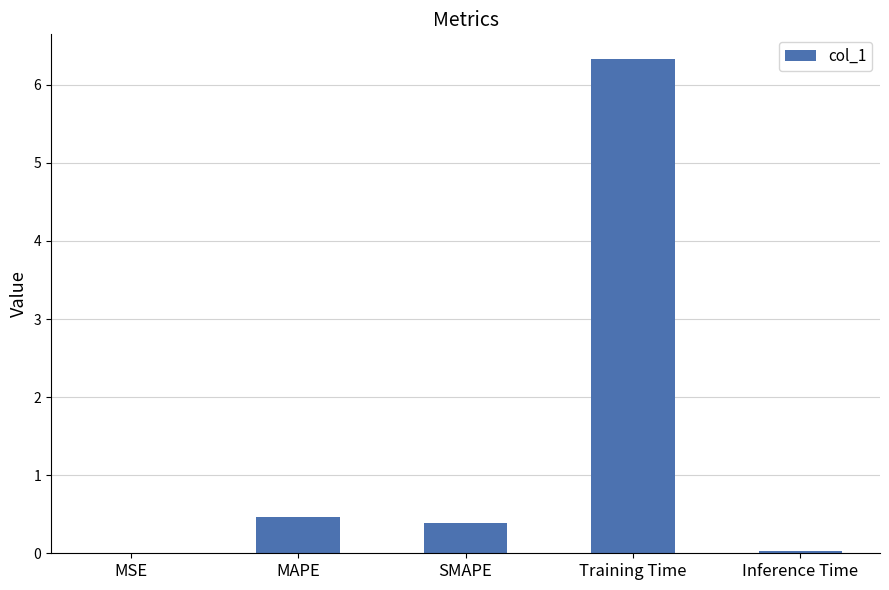

What is the change in value from MAPE to SMAPE?

-0.1